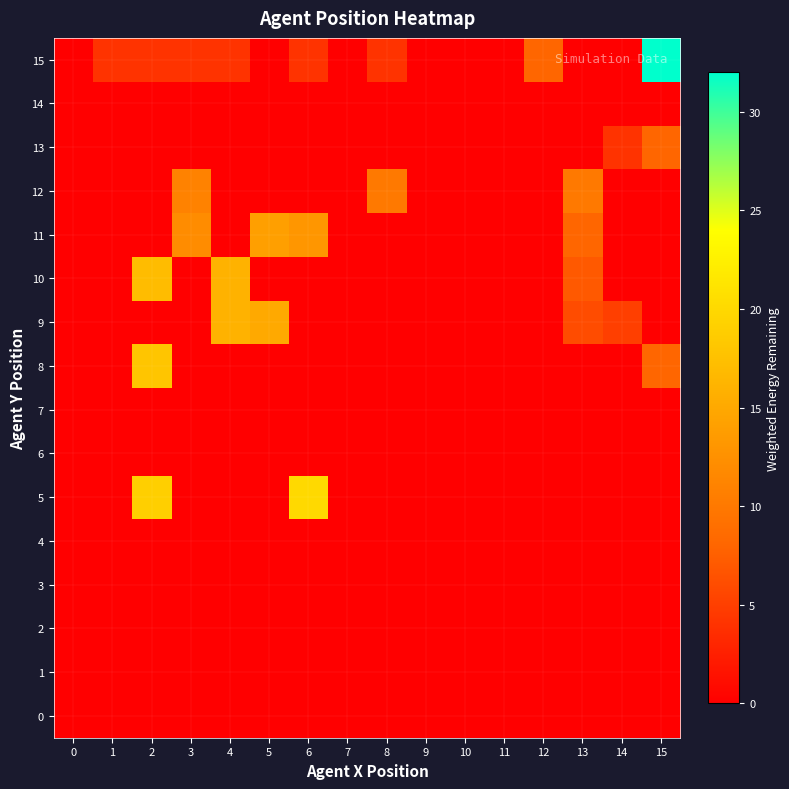

Reading left to right, what are all the values shown in this chart?

0: 0=0	1=0	2=0	3=0	4=0	5=0	6=0	7=0	8=0	9=0	10=0	11=0	12=0	13=0	14=0	15=0
1: 0=0	1=0	2=0	3=0	4=0	5=0	6=0	7=0	8=0	9=0	10=0	11=0	12=0	13=0	14=0	15=0
2: 0=0	1=0	2=0	3=0	4=0	5=0	6=0	7=0	8=0	9=0	10=0	11=0	12=0	13=0	14=0	15=0
3: 0=0	1=0	2=0	3=0	4=0	5=0	6=0	7=0	8=0	9=0	10=0	11=0	12=0	13=0	14=0	15=0
4: 0=0	1=0	2=0	3=0	4=0	5=0	6=0	7=0	8=0	9=0	10=0	11=0	12=0	13=0	14=0	15=0
5: 0=0	1=0	2=19	3=0	4=0	5=0	6=20	7=0	8=0	9=0	10=0	11=0	12=0	13=0	14=0	15=0
6: 0=0	1=0	2=0	3=0	4=0	5=0	6=0	7=0	8=0	9=0	10=0	11=0	12=0	13=0	14=0	15=0
7: 0=0	1=0	2=0	3=0	4=0	5=0	6=0	7=0	8=0	9=0	10=0	11=0	12=0	13=0	14=0	15=0
8: 0=0	1=0	2=18	3=0	4=0	5=0	6=0	7=0	8=0	9=0	10=0	11=0	12=0	13=0	14=0	15=8
9: 0=0	1=0	2=0	3=0	4=16	5=15	6=0	7=0	8=0	9=0	10=0	11=0	12=0	13=6	14=5	15=0
10: 0=0	1=0	2=17	3=0	4=16	5=0	6=0	7=0	8=0	9=0	10=0	11=0	12=0	13=7	14=0	15=0
11: 0=0	1=0	2=0	3=12	4=0	5=14	6=13	7=0	8=0	9=0	10=0	11=0	12=0	13=8	14=0	15=0
12: 0=0	1=0	2=0	3=11	4=0	5=0	6=0	7=0	8=10	9=0	10=0	11=0	12=0	13=10	14=0	15=0
13: 0=0	1=0	2=0	3=0	4=0	5=0	6=0	7=0	8=0	9=0	10=0	11=0	12=0	13=0	14=4	15=8
14: 0=0	1=0	2=0	3=0	4=0	5=0	6=0	7=0	8=0	9=0	10=0	11=0	12=0	13=0	14=0	15=0
15: 0=0	1=4	2=4	3=4	4=4	5=0	6=4	7=0	8=4	9=0	10=0	11=0	12=8	13=0	14=0	15=32